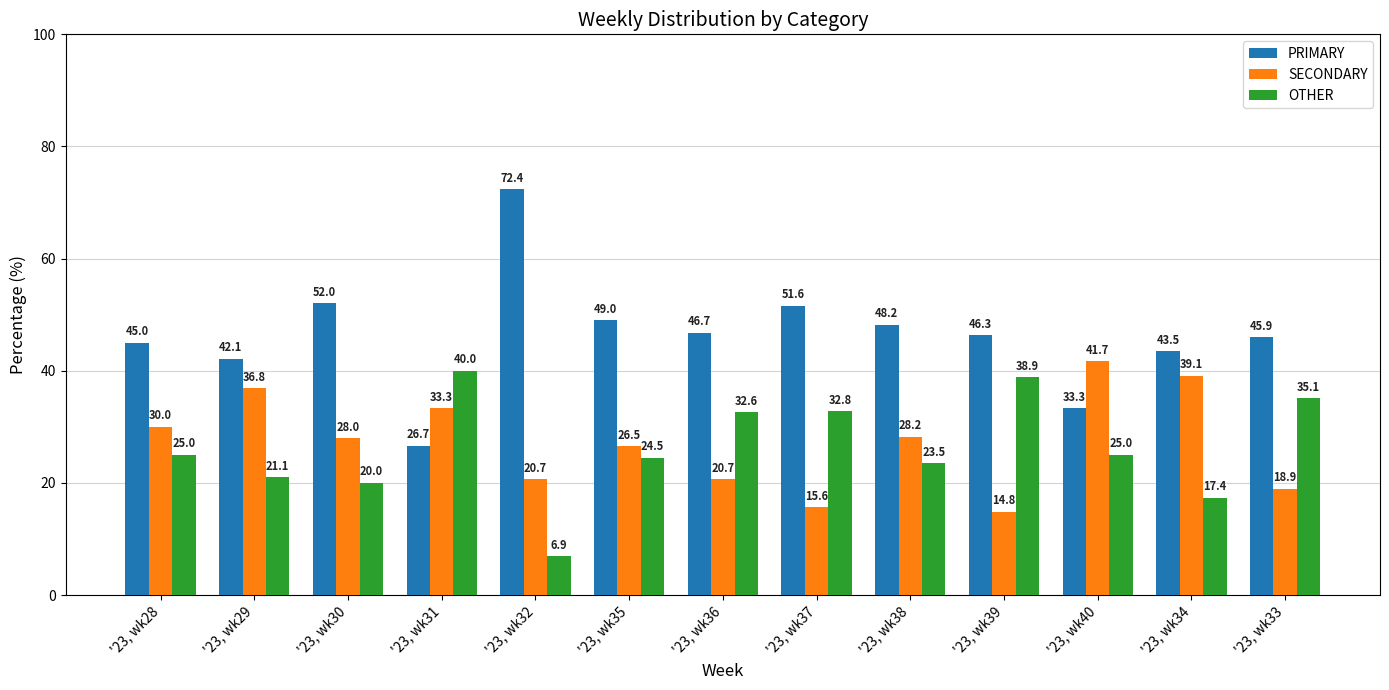

At which label is OTHER closest to 23?

'23, wk38